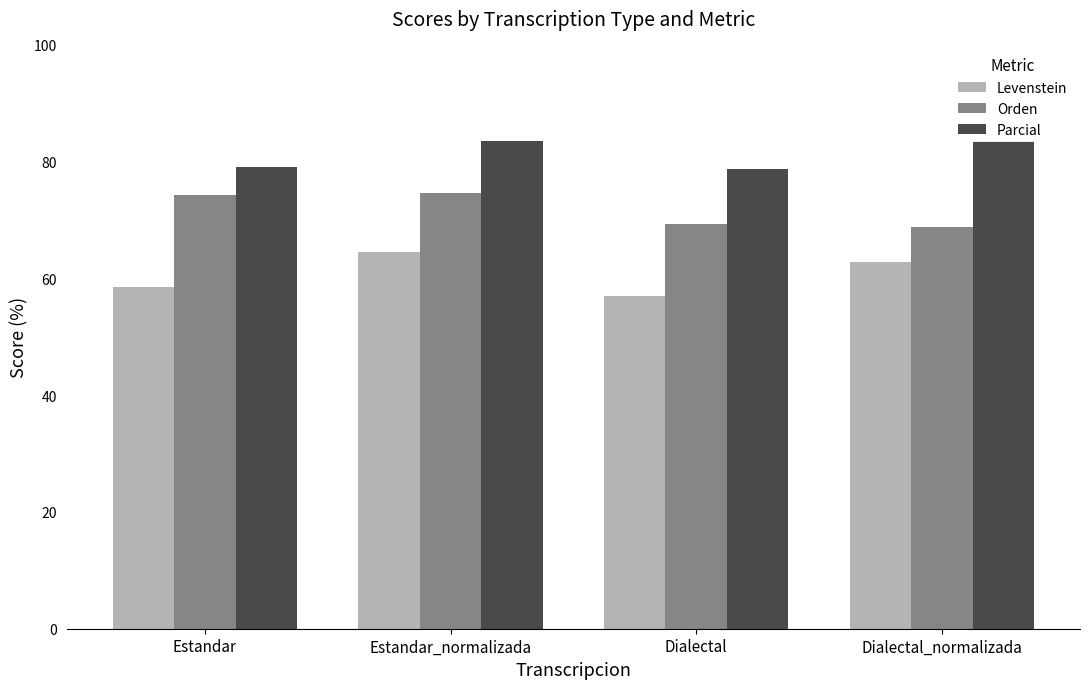

What is the difference between the highest and lowest values at Dialectal?

21.8